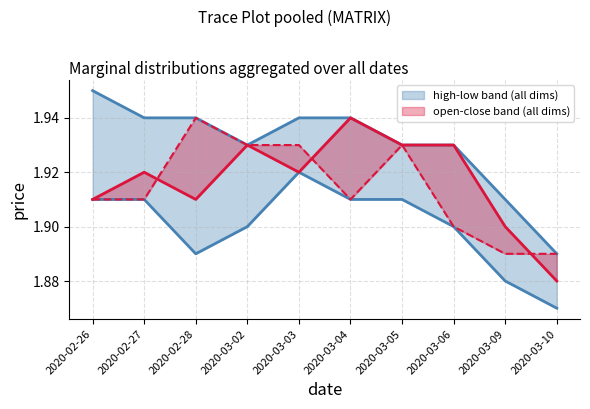

Which series has the largest total across all categories?

high